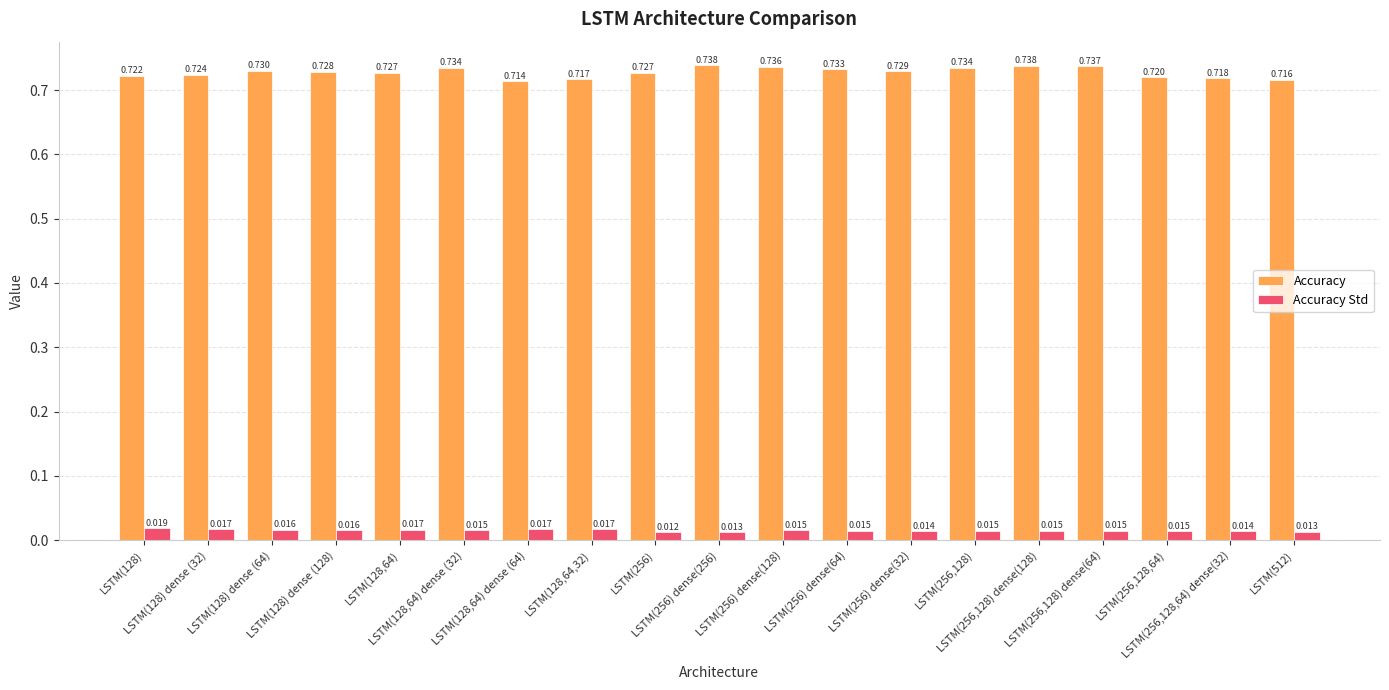

Rank the series by their maximum value, from lowest to highest.

Accuracy Std, Accuracy